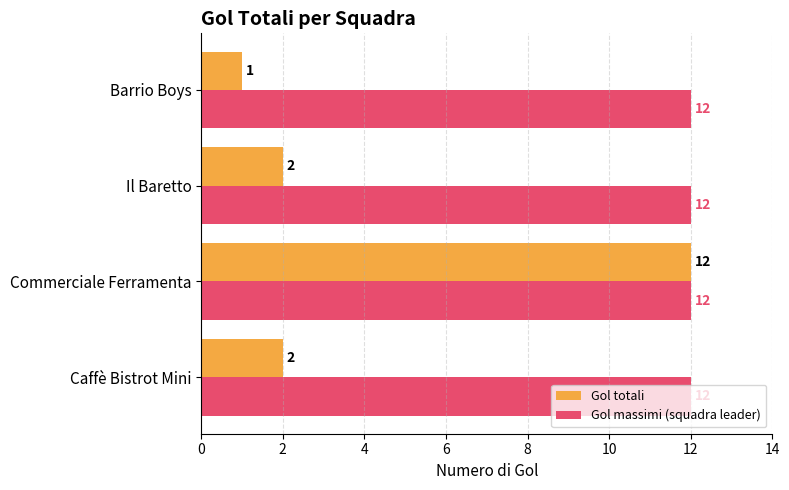

Which series has the largest total across all categories?

Gol massimi (squadra leader)